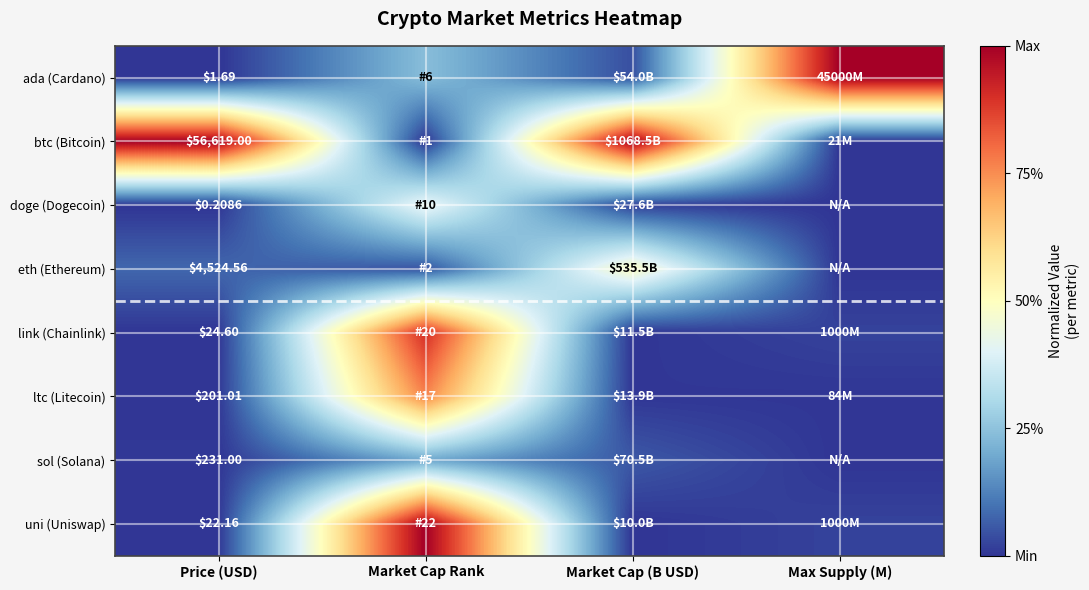

Is the value of sol (Solana) at Price (USD) greater than the value of btc (Bitcoin) at Market Cap (B USD)?

No